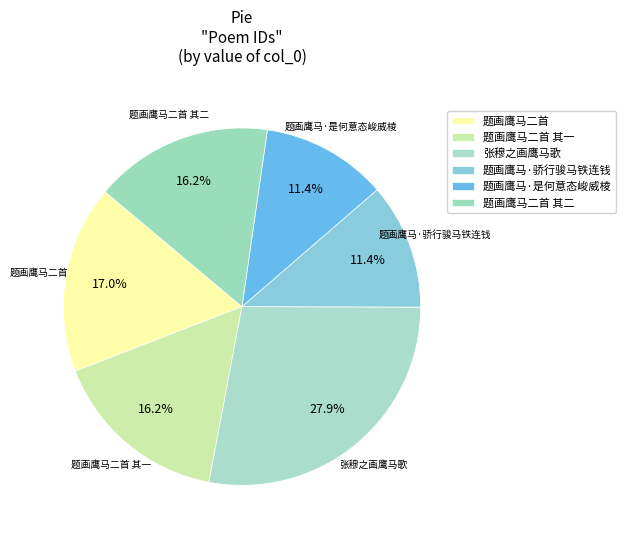

Rank the categories by value from lowest to highest.

题画鹰马·是何意态峻威棱, 题画鹰马·骄行骏马铁连钱, 题画鹰马二首 其一, 题画鹰马二首 其二, 题画鹰马二首, 张穆之画鹰马歌